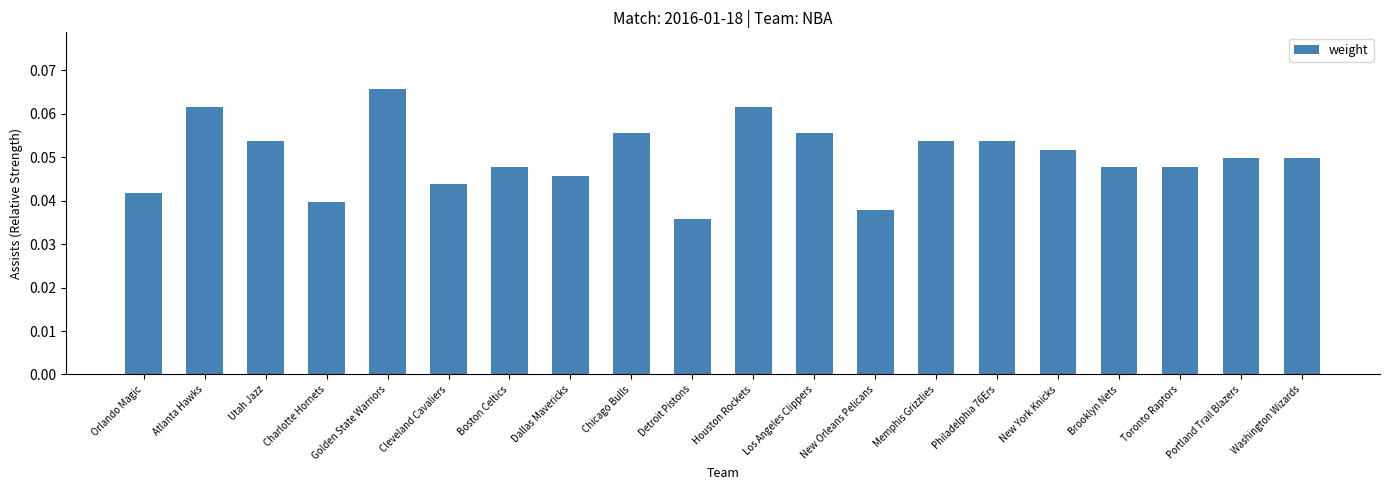

How many values are between 0 and 1?

20